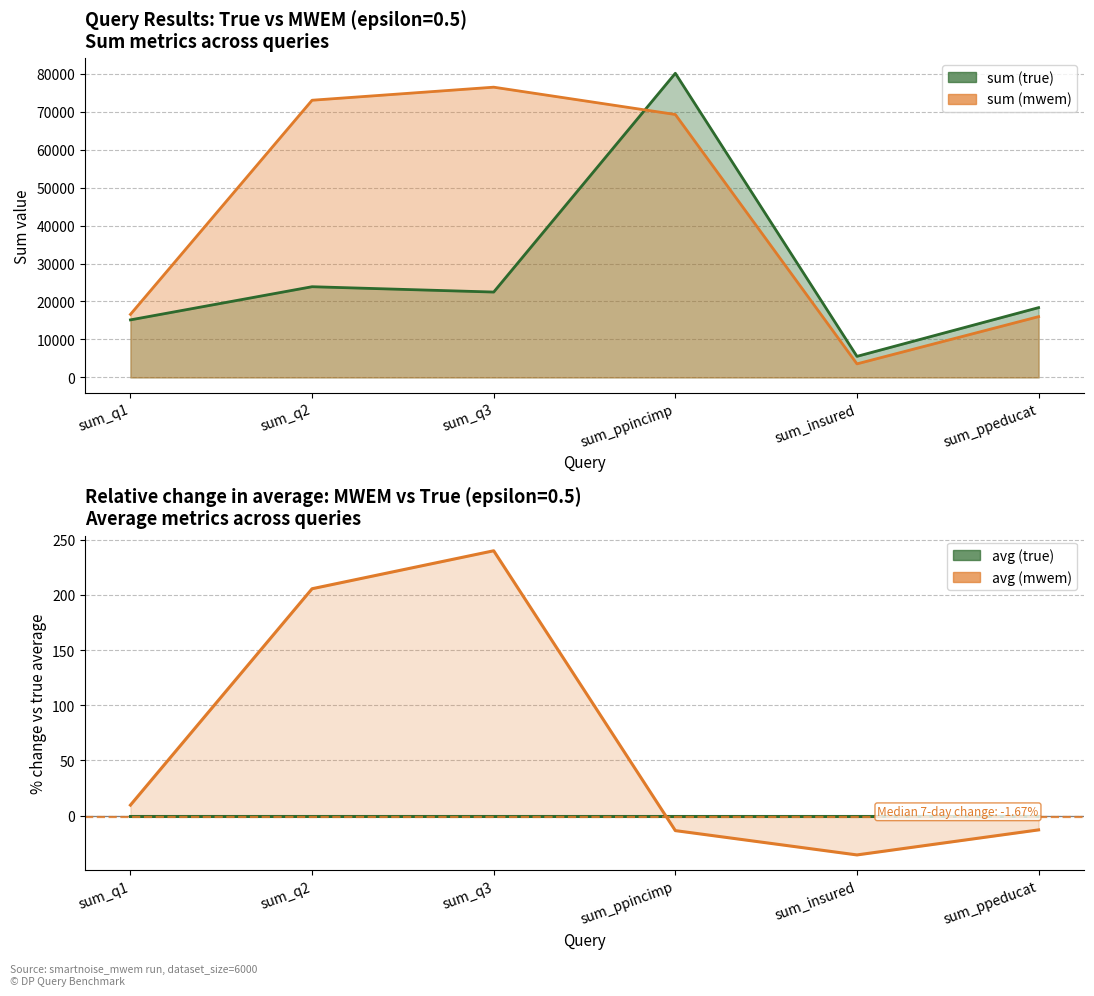

Reading right to left, transcribe all the data shown in this chart.

avg (true): 0.0	0.0	0.0	0.0	0.0	0.0
avg (mwem): -12.9	-35.6	-13.5	240.0	205.6	9.6